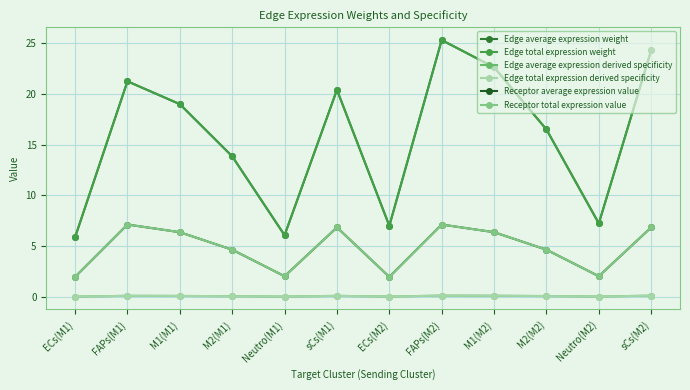

At which category does the chart reach its peak across all series?

FAPs(M2)